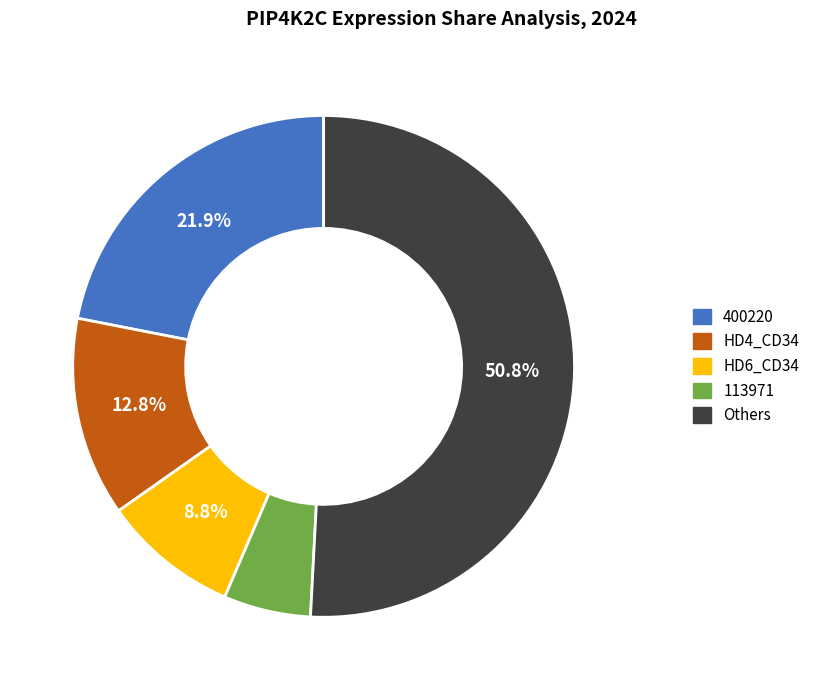

Combined, do HD6_CD34 and HD4_CD34 account for over 50%?

No